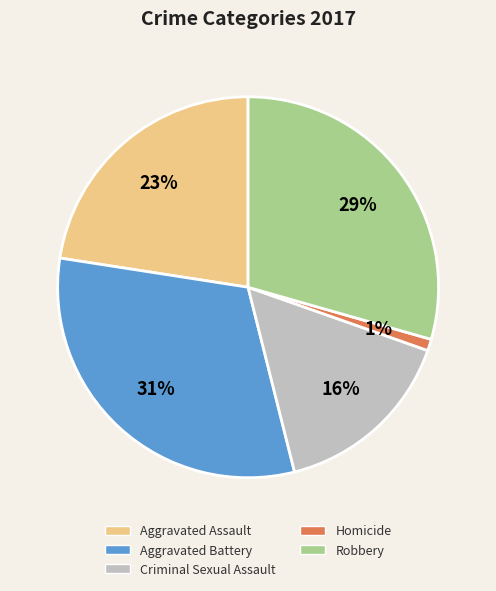

To the nearest percent, what percentage of the pie is Robbery?

29%